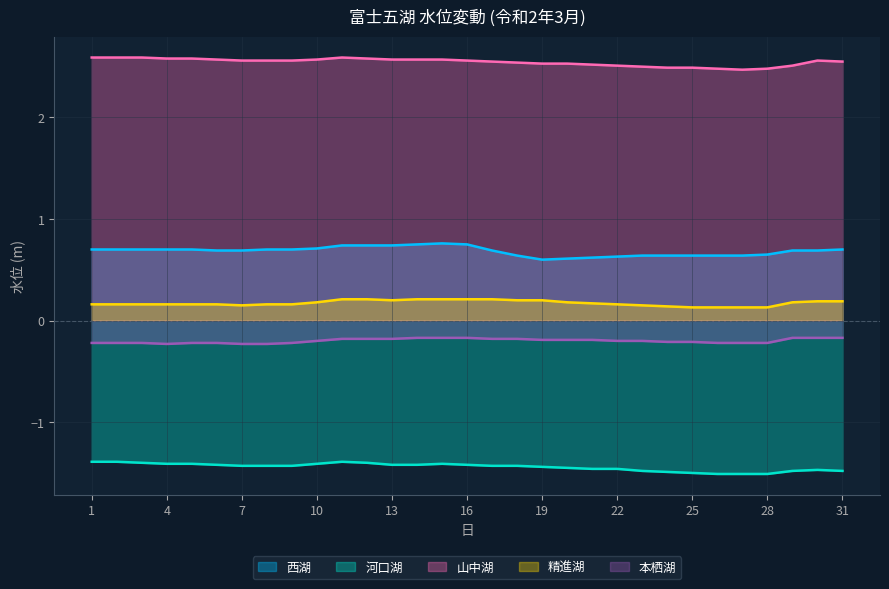

True or false: 本栖湖 and 精進湖 cross at least once.

False